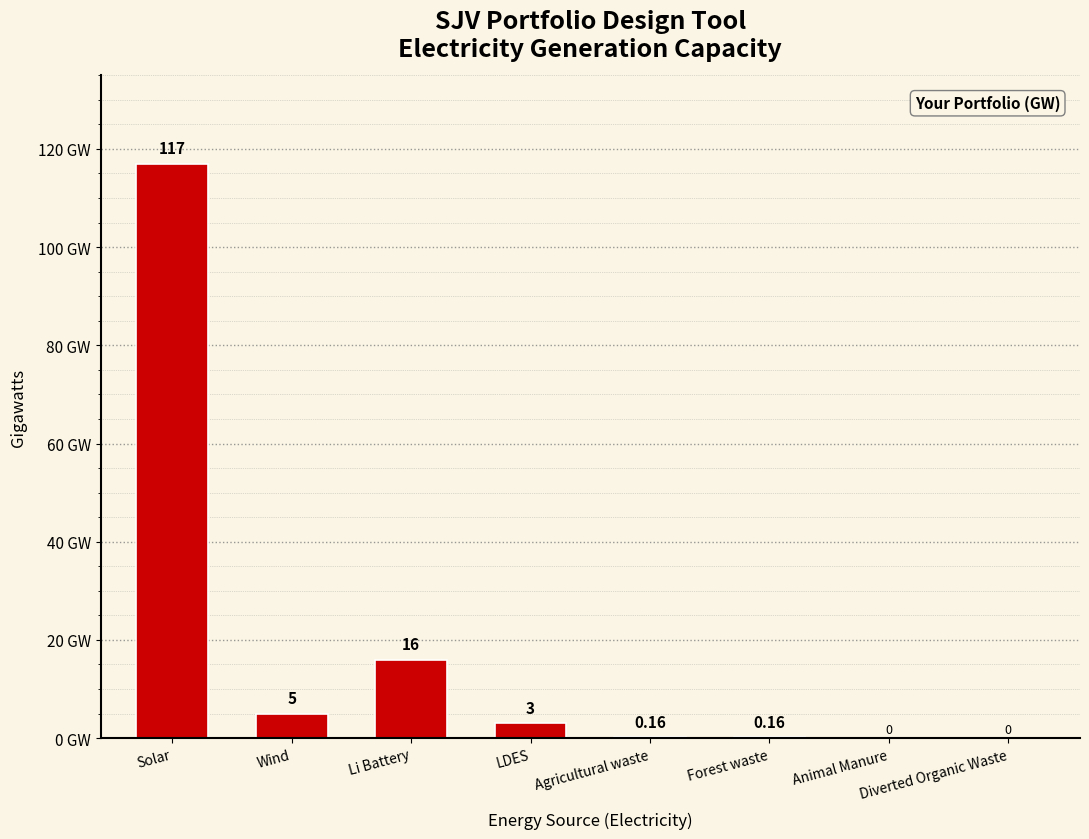

Count the number of data series in this chart.

1